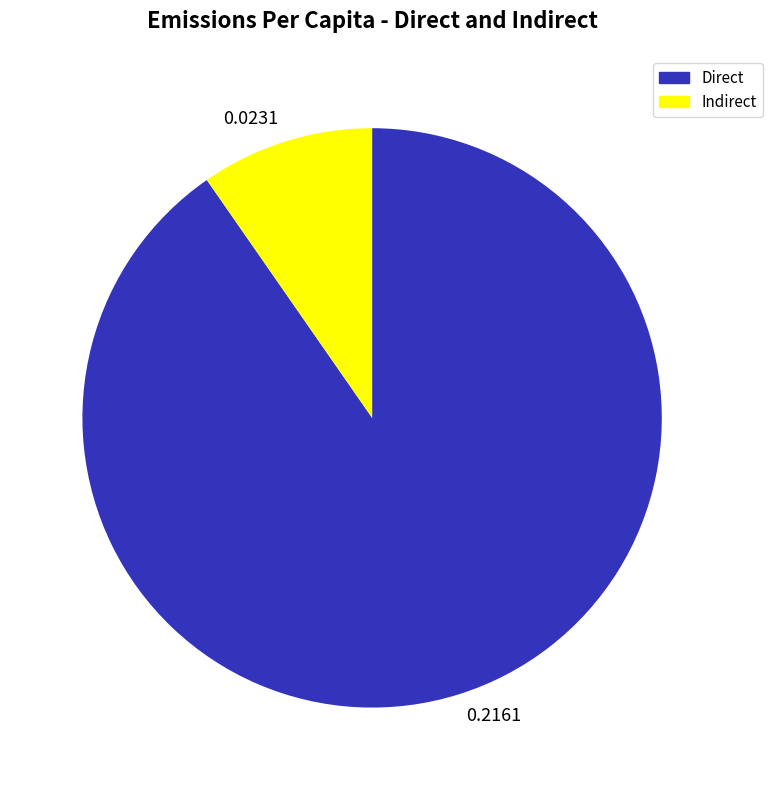

Which slice is the largest?

0.2161